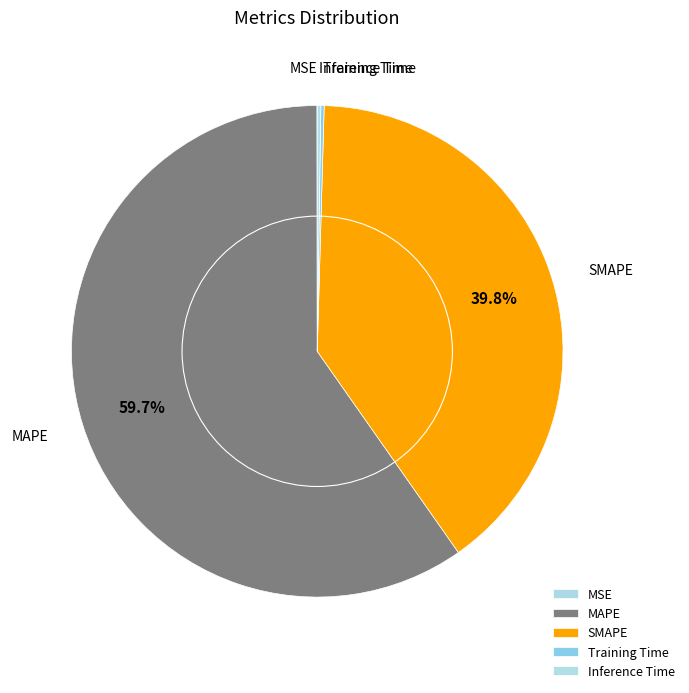

Does SMAPE represent more than half of the total?

No